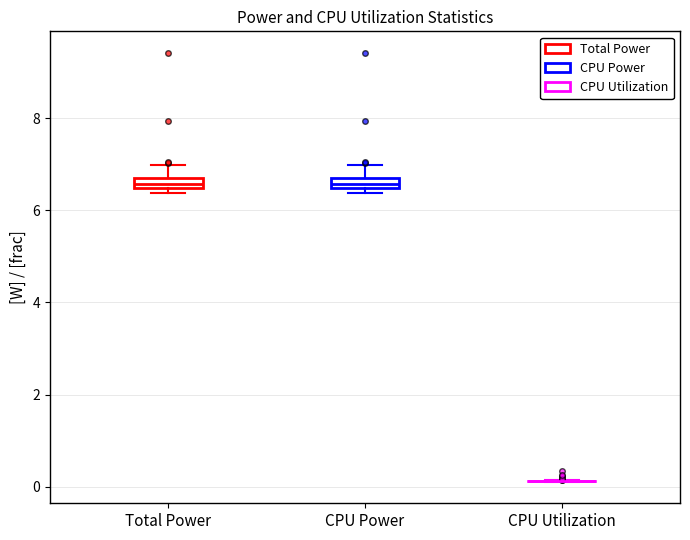

Where is the upper edge of the box for Total Power on the y-axis? The values are not printed on the chart, so give them approximately, as read against the axis.

6.6